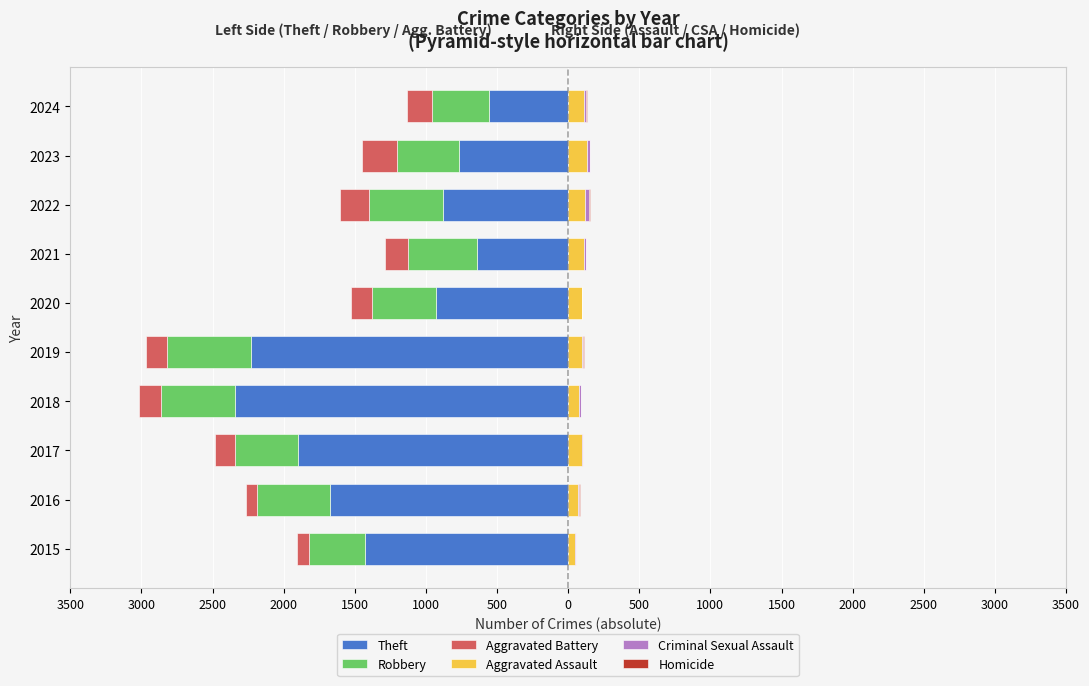

The value of Robbery at 2017 is -686. True or false?

False